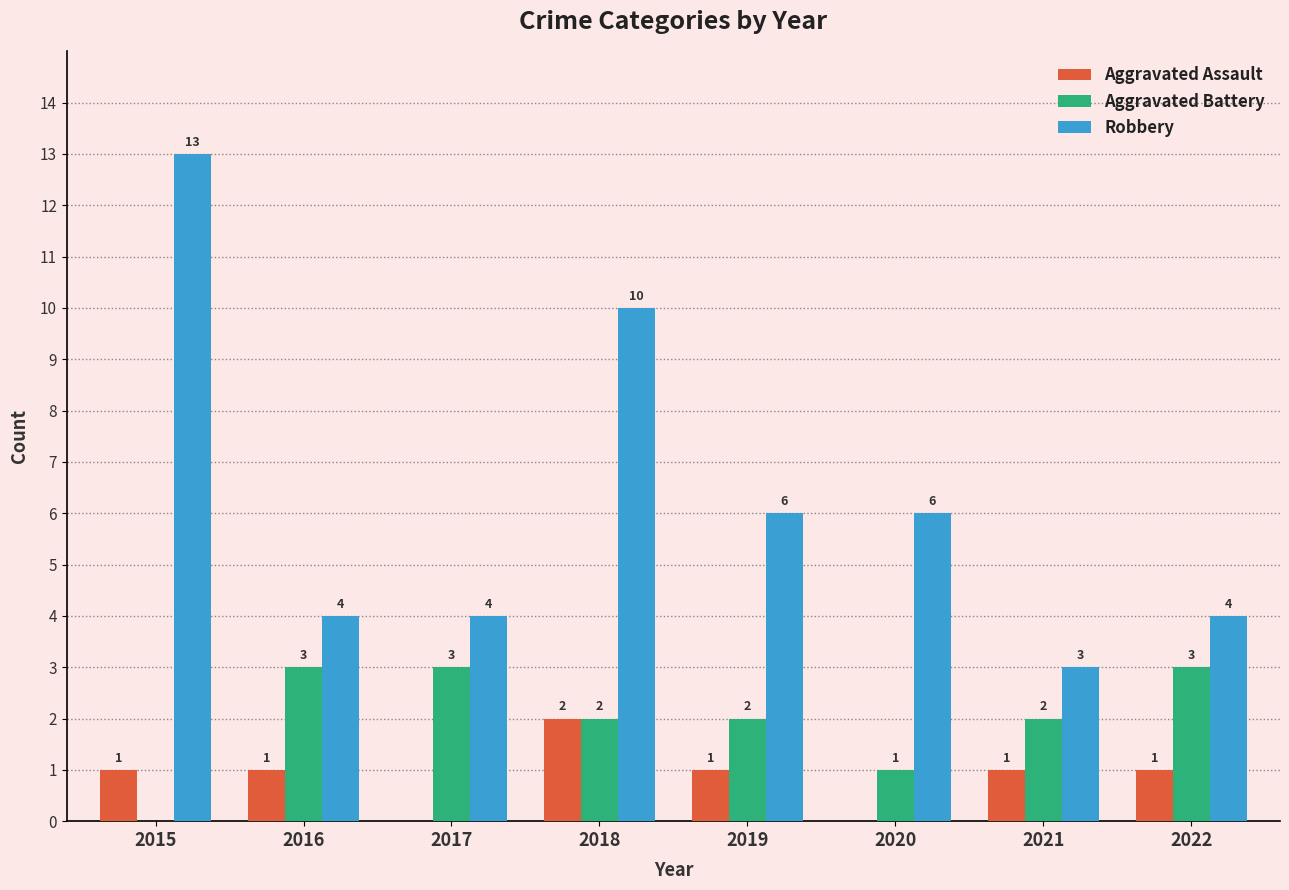

What is the sum of the Aggravated Battery values at 2021 and 2017?

5